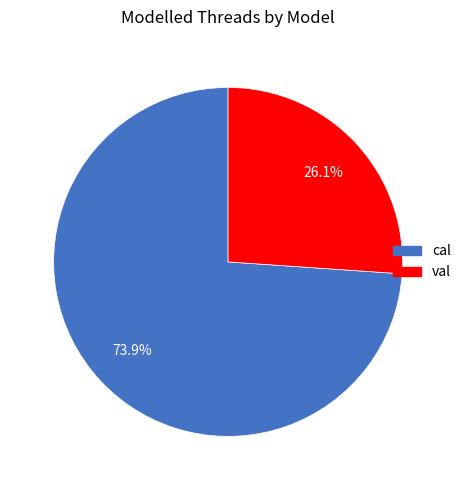

To the nearest percent, what is the combined percentage of cal and val?

100%